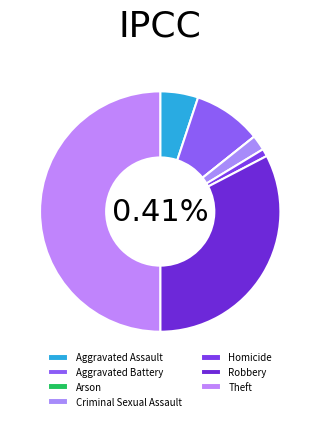

What percentage do Aggravated Assault and Arson together represent?

5.1%